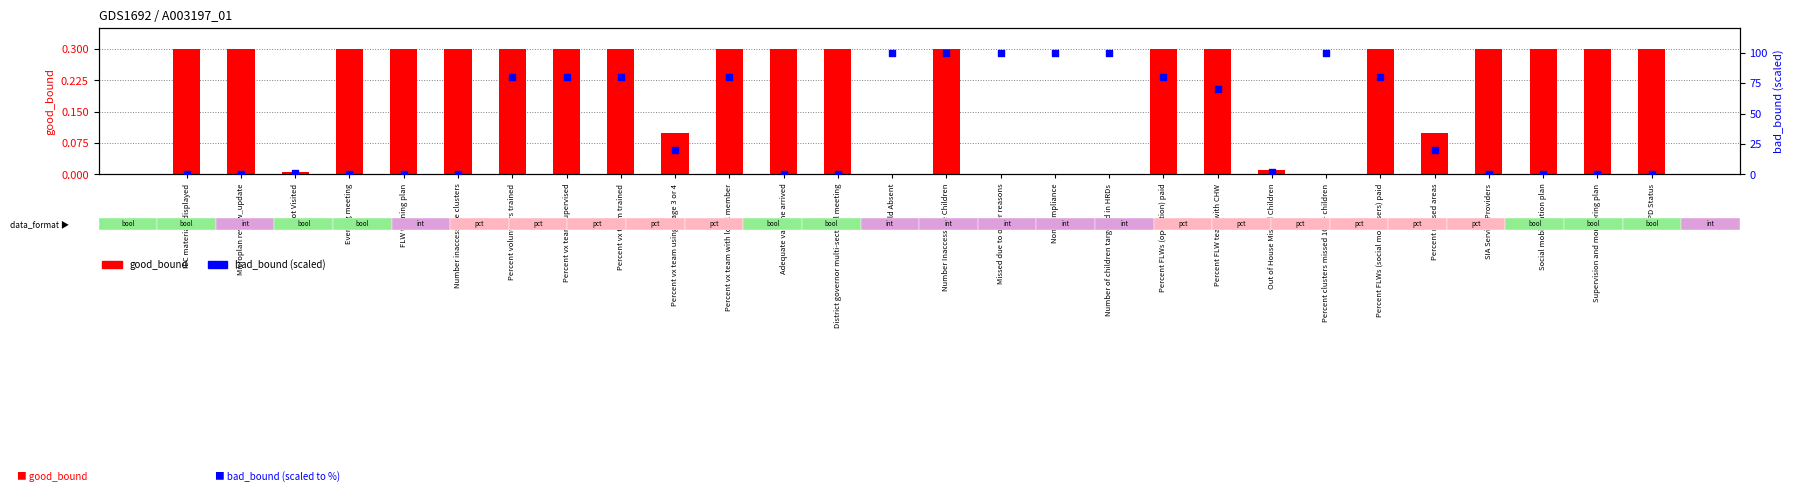

At how many categories does at least one series exceed 6?

15